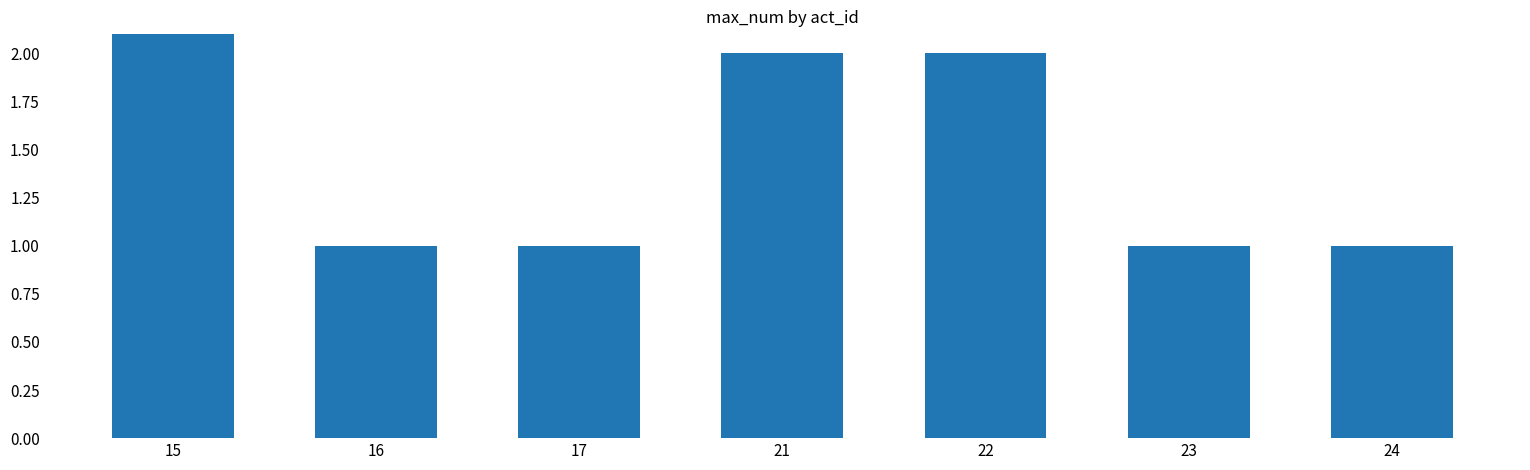

The value at 23 is 1. True or false?

True